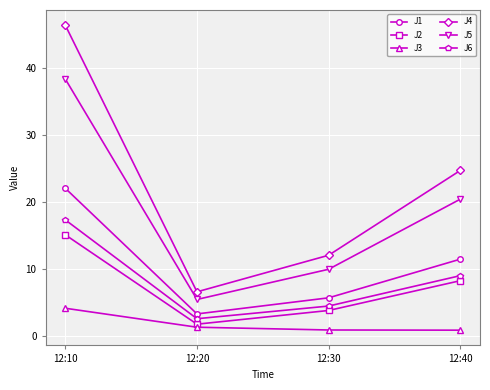

Is the value of J6 at 12:40 greater than the value of J4 at 12:30?

No